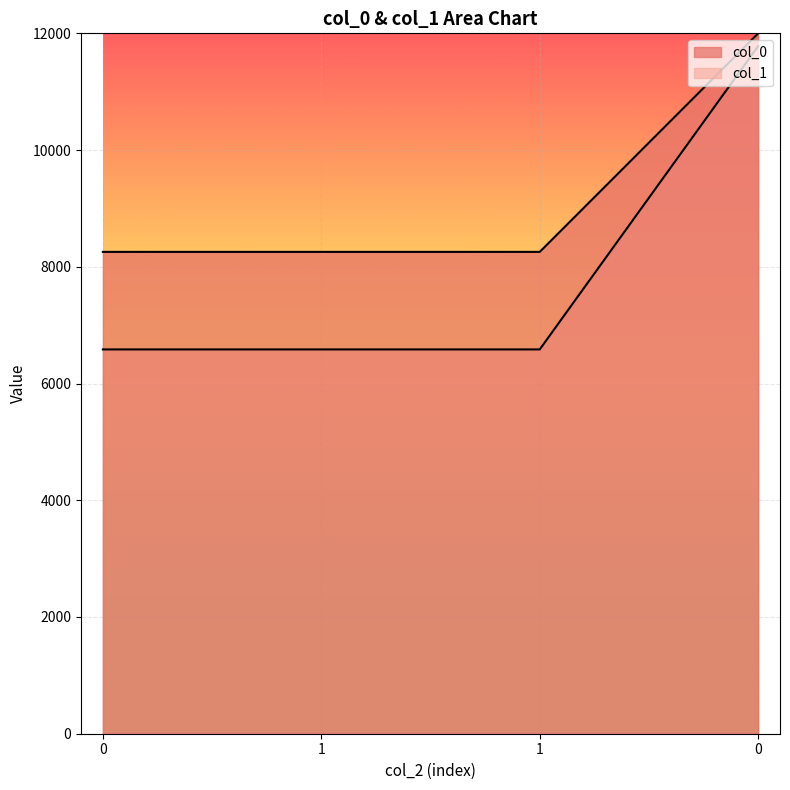

Is the value of col_0 at 1 greater than the value of col_1 at 0?

Yes